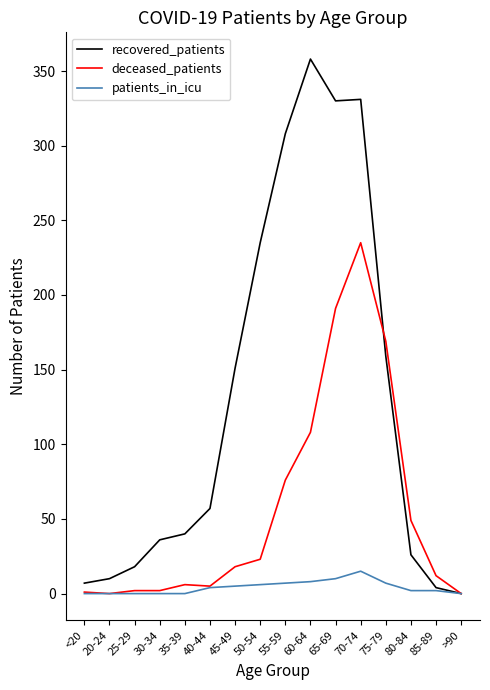

What is the difference between the maximum and minimum values in the patients_in_icu series?

15